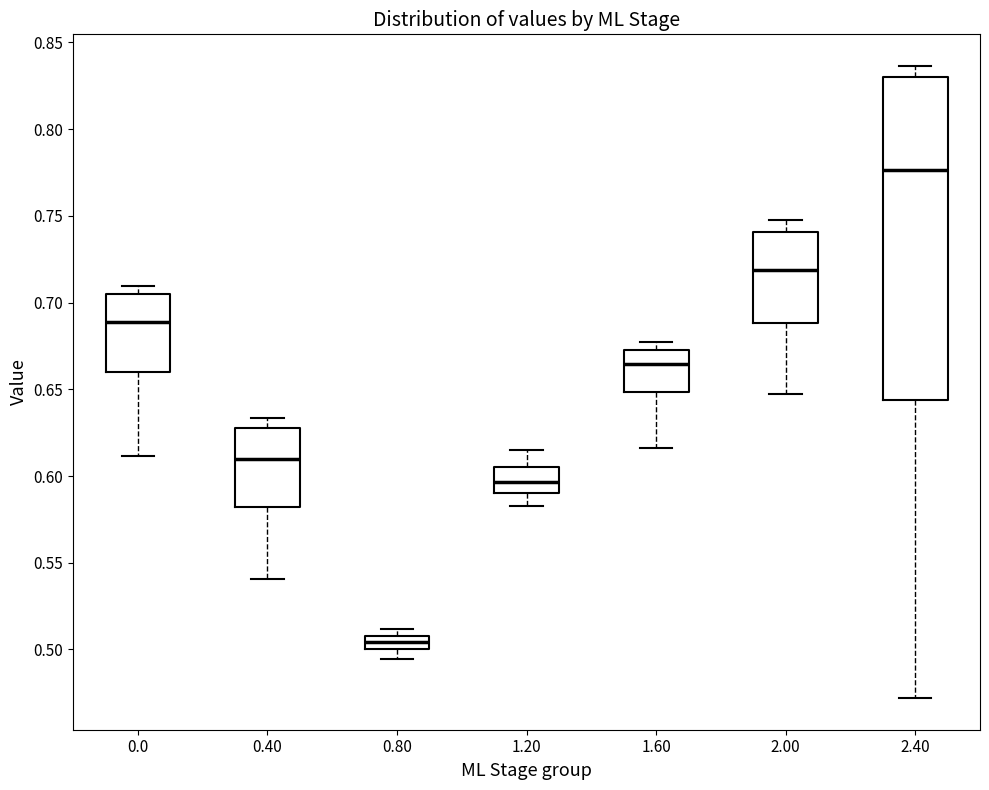

Reading left to right, read every box against the y-axis: the position of its median line, the range the box covers, and the ends of its whiskers. The values are not printed on the chart, so give them approximately, as read against the axis.

0.0: median 0.690, box 0.660 to 0.705, whiskers 0.610 to 0.710
0.40: median 0.610, box 0.580 to 0.625, whiskers 0.540 to 0.635
0.80: median 0.505, box 0.500 to 0.510, whiskers 0.495 to 0.510 (just above the box's upper edge)
1.20: median 0.595, box 0.590 to 0.605, whiskers 0.585 to 0.615
1.60: median 0.665, box 0.650 to 0.675, whiskers 0.615 to 0.675 (just above the box's upper edge)
2.00: median 0.720, box 0.690 to 0.740, whiskers 0.650 to 0.750
2.40: median 0.775, box 0.645 to 0.830, whiskers 0.470 to 0.835